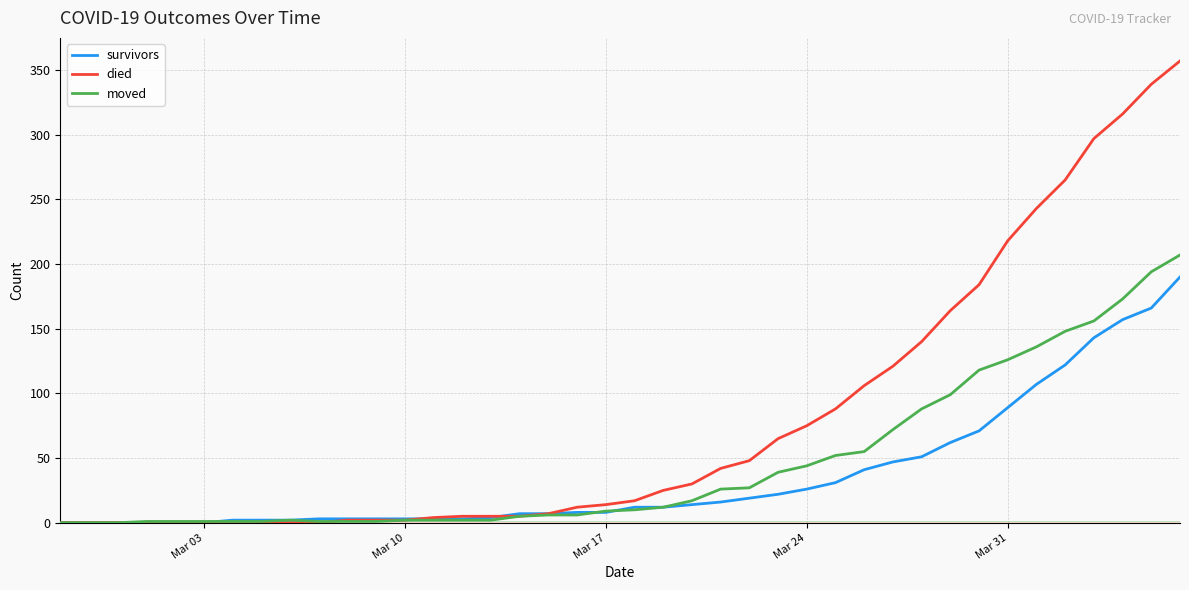

Is this an area chart (filled region under the line)?

No